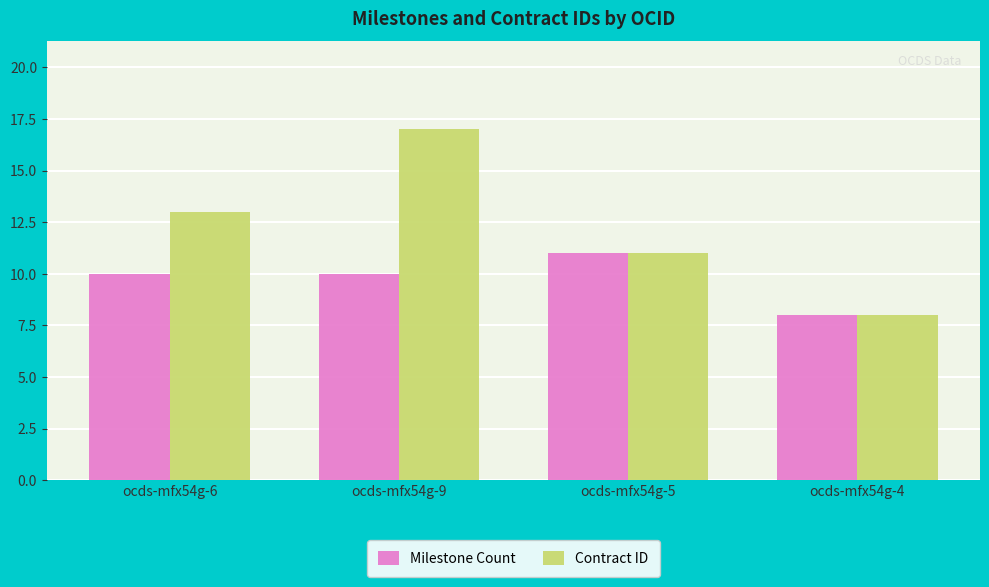

Which series has the largest range (max minus min)?

Contract ID